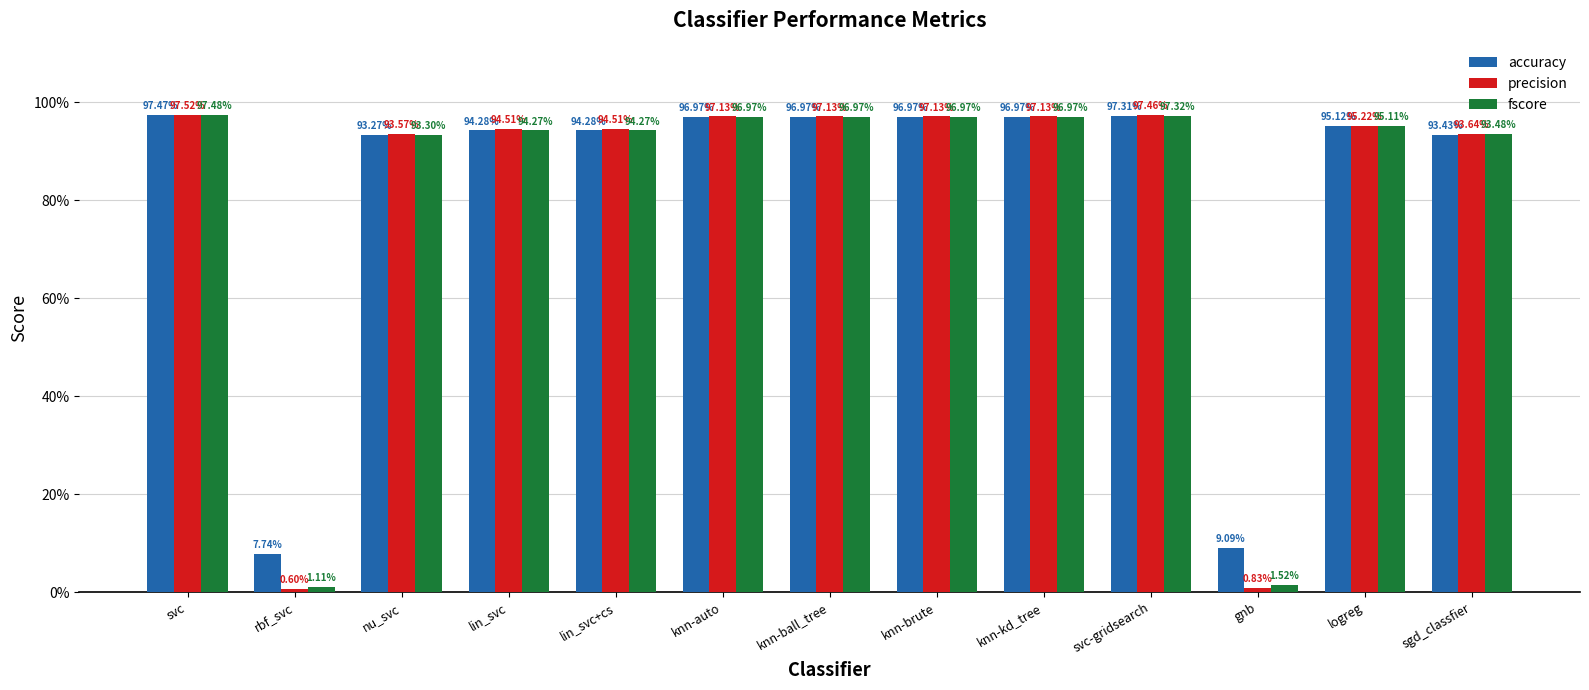

What are all the series names shown in the legend?

accuracy, precision, fscore